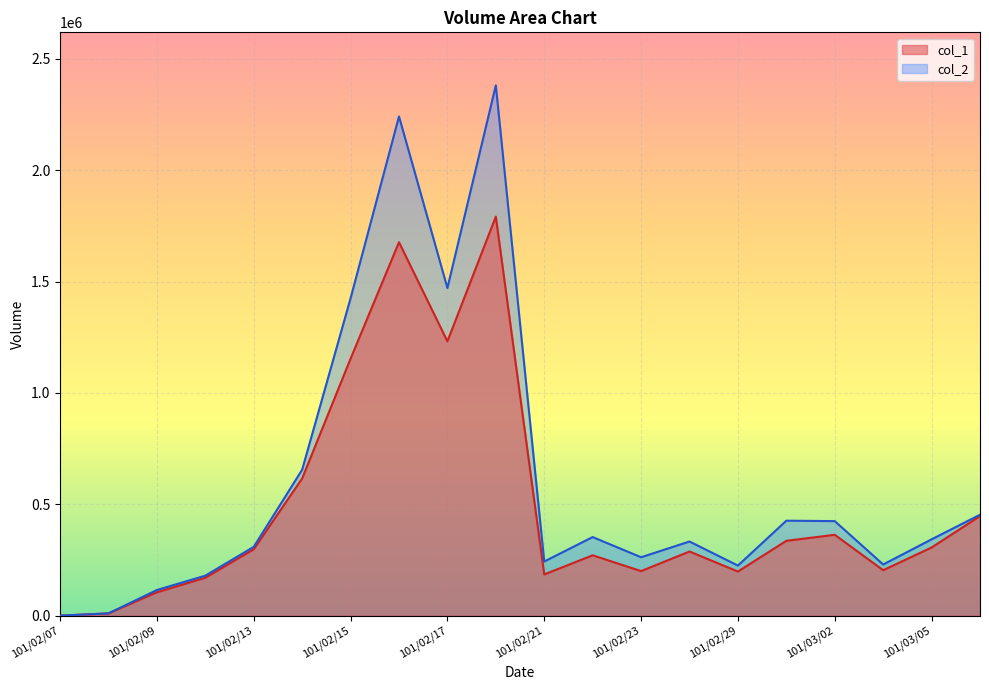

What is the difference between the maximum and minimum values in the col_2 series?

2381530